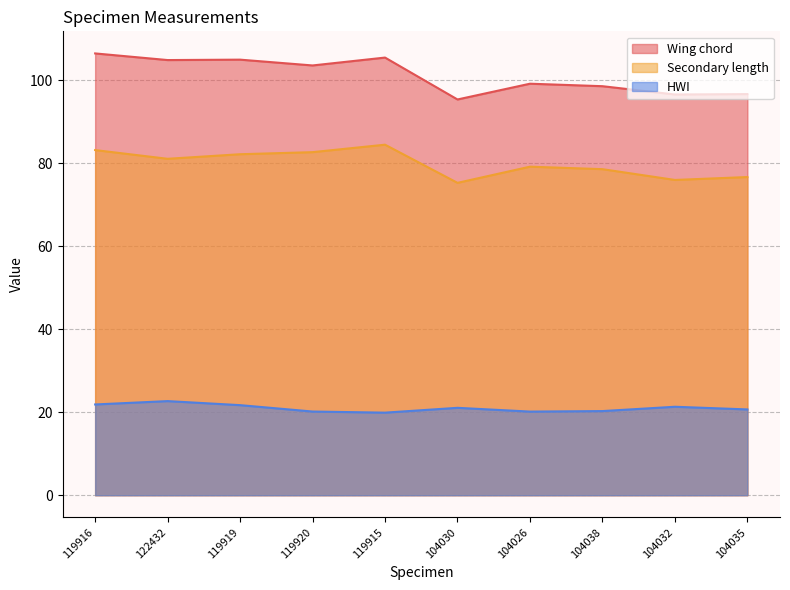

Reading left to right, extract all data points from this chart.

Wing chord: 119916=106.5	122432=104.9	119919=105.0	119920=103.6	119915=105.5	104030=95.4	104026=99.2	104038=98.6	104032=96.6	104035=96.7
Secondary length: 119916=83.2	122432=81.1	119919=82.2	119920=82.7	119915=84.5	104030=75.3	104026=79.2	104038=78.6	104032=76.0	104035=76.7
HWI: 119916=21.9	122432=22.7	119919=21.7	119920=20.2	119915=19.9	104030=21.1	104026=20.2	104038=20.3	104032=21.3	104035=20.7